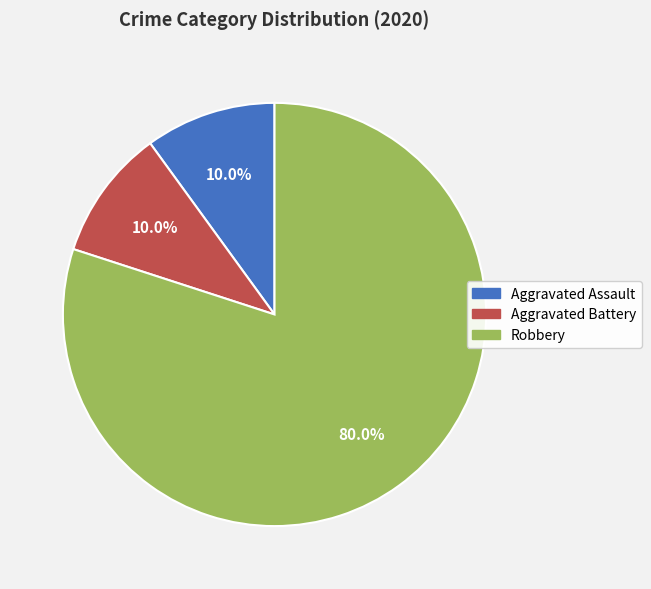

What portion of the pie excludes Robbery?

20.0%